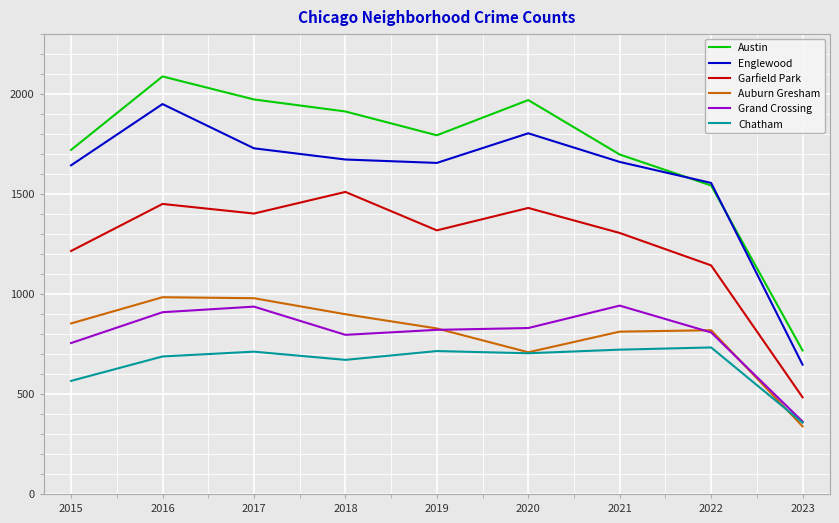

At which label does Grand Crossing first exceed 820?

2016